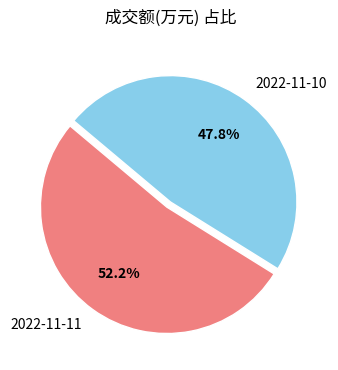

How many slices are in this pie chart?

2